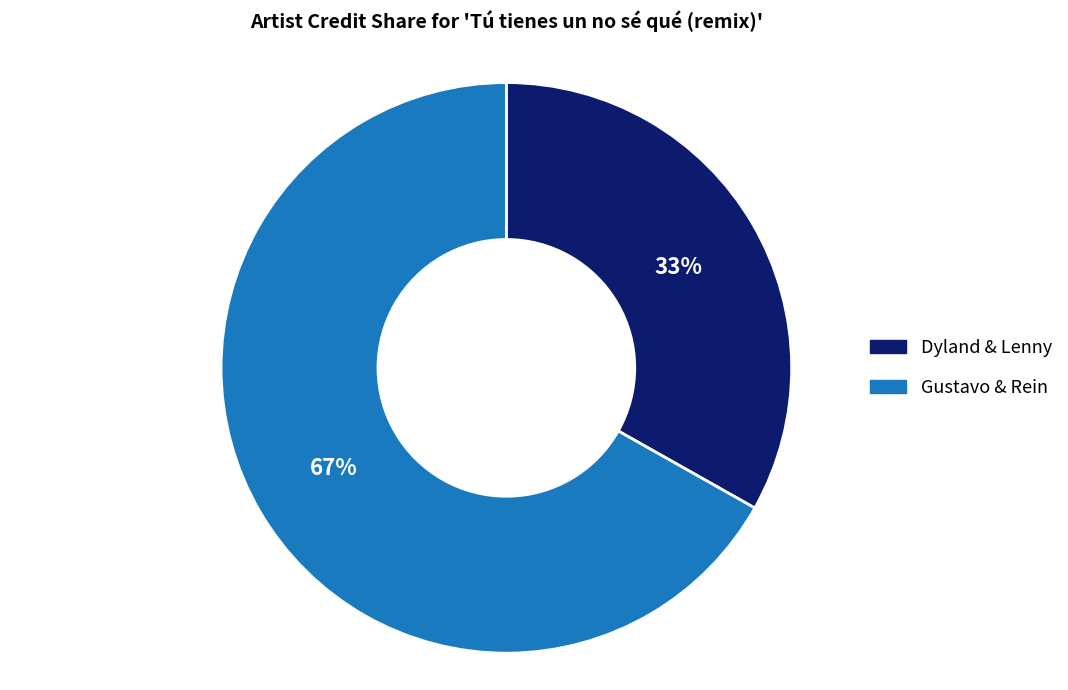

Combined, do Dyland & Lenny and Gustavo & Rein account for over 50%?

Yes